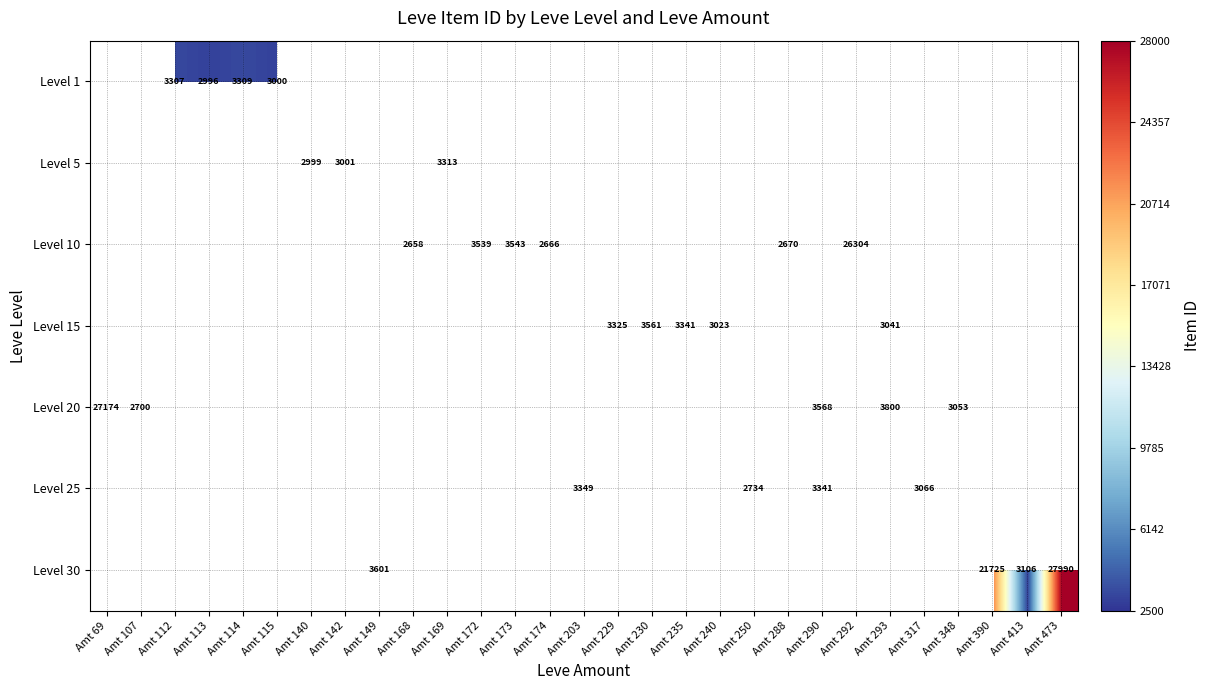

Is it true that Level 15 equals 1650 at Amt 229?

False